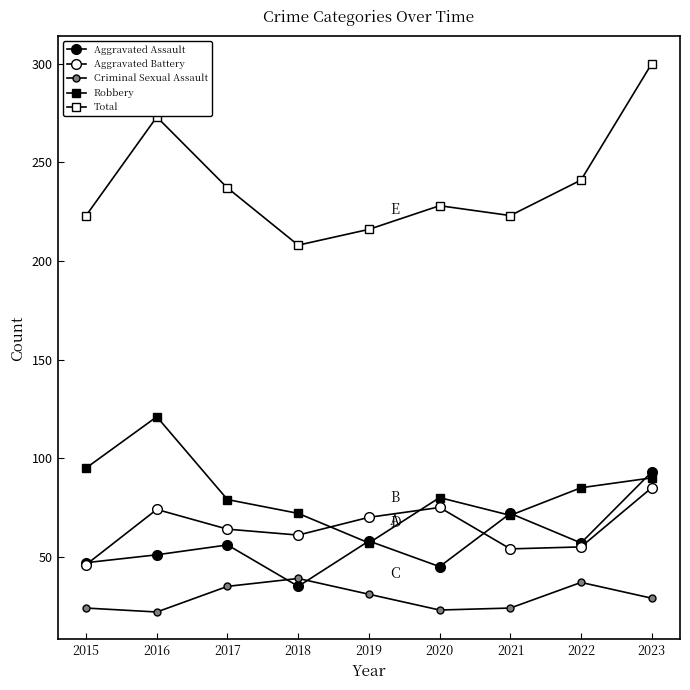

At which label does Aggravated Battery first exceed 64?

2016